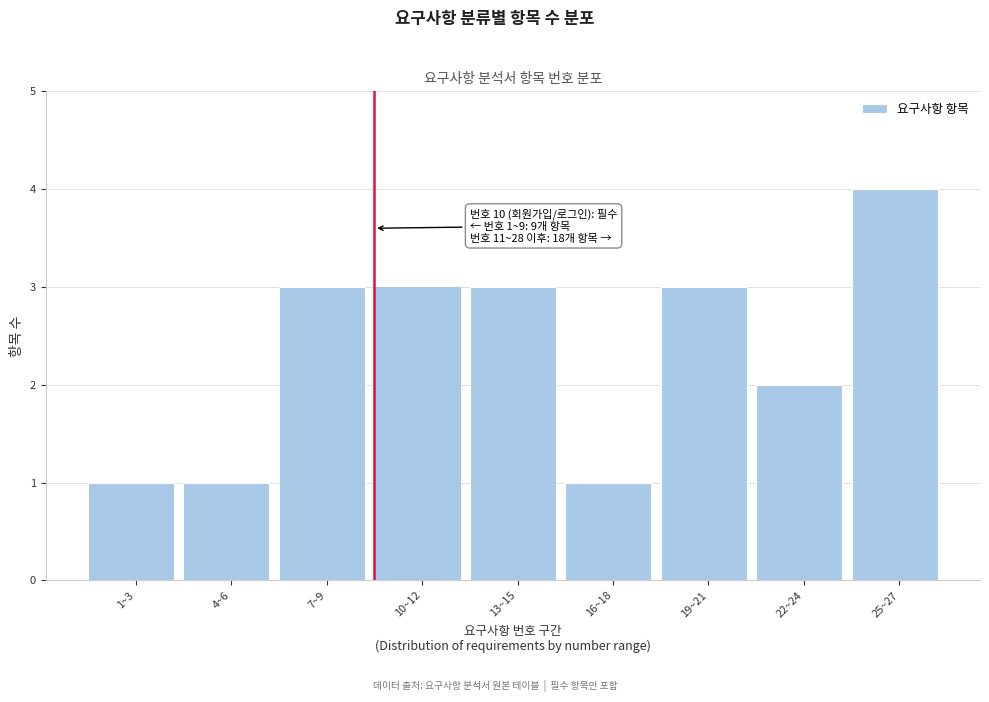

Reading left to right, transcribe all the data shown in this chart.

1	1	3	3	3	1	3	2	4